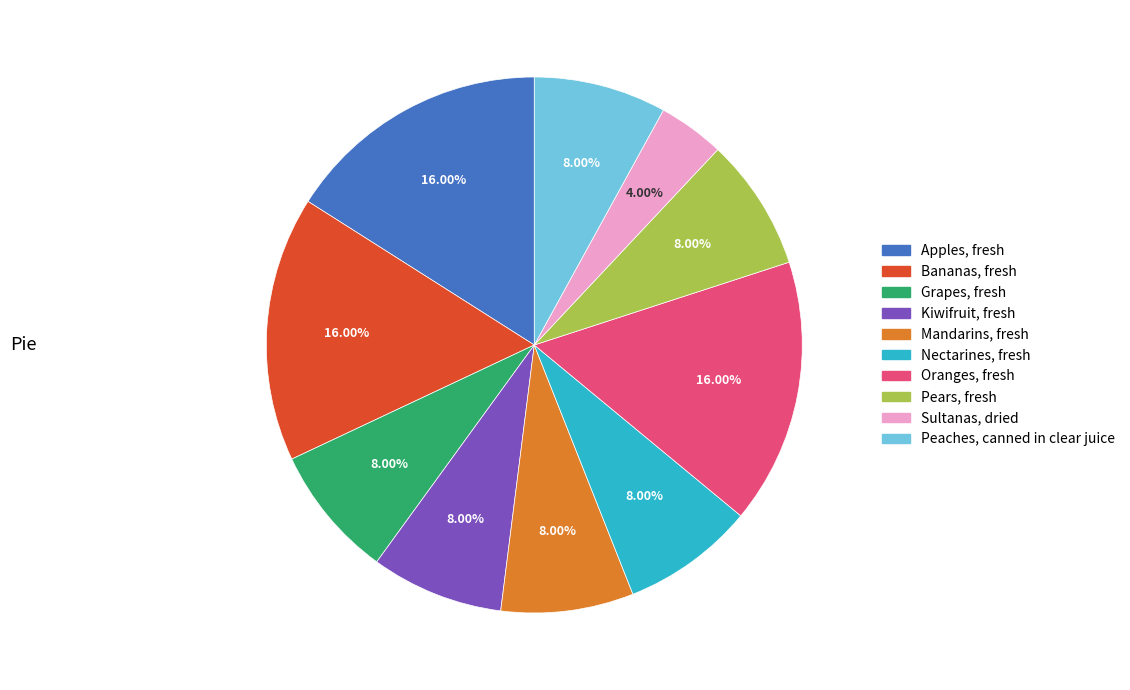

Count the number of slices in the pie.

10